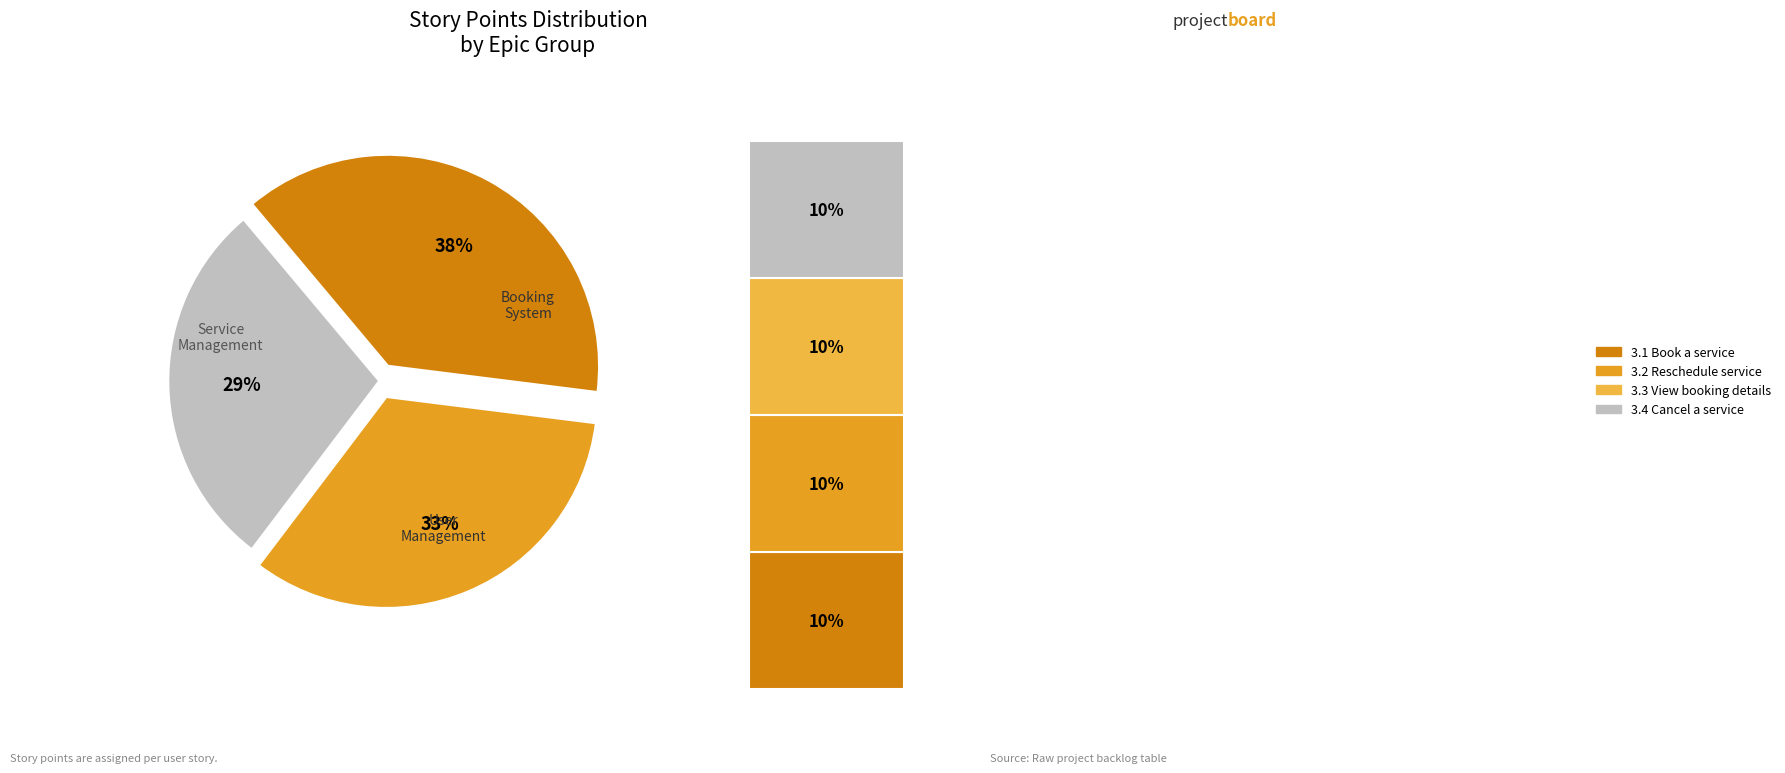

True or false: 3.1 Book a service accounts for 19% of the total.

False